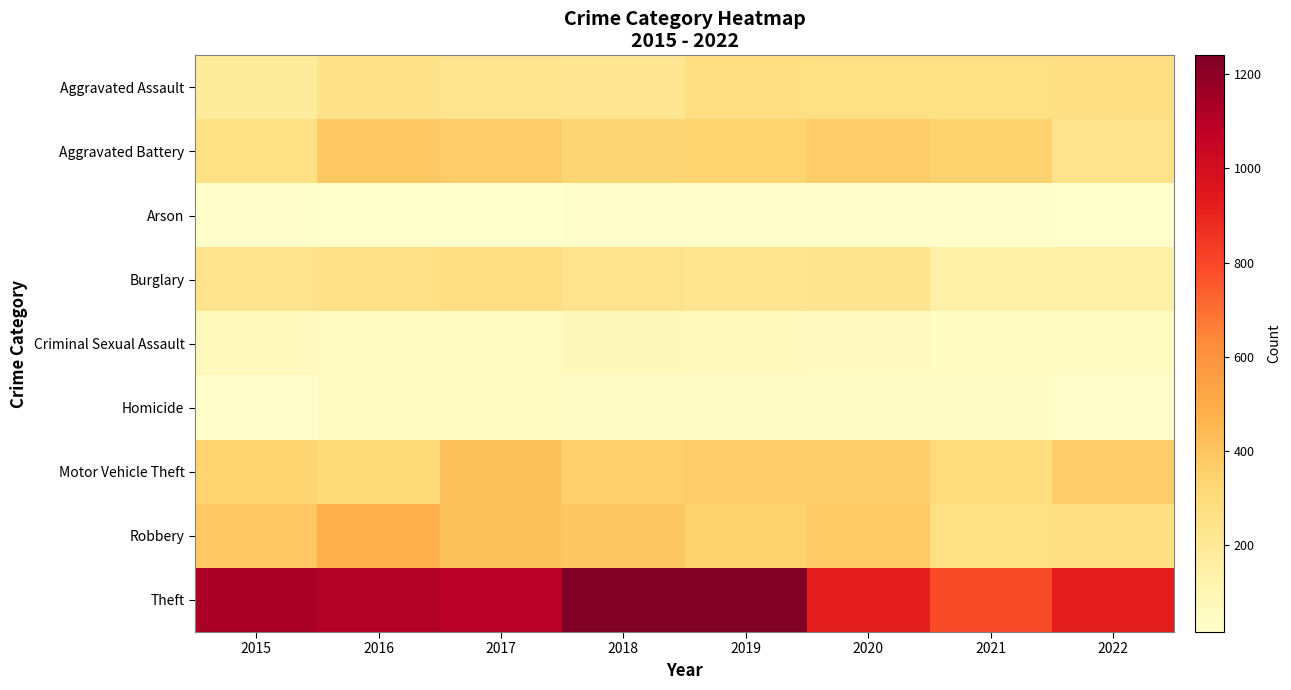

List the series in order of their peak value, highest first.

Theft, Robbery, Motor Vehicle Theft, Aggravated Battery, Burglary, Aggravated Assault, Criminal Sexual Assault, Homicide, Arson